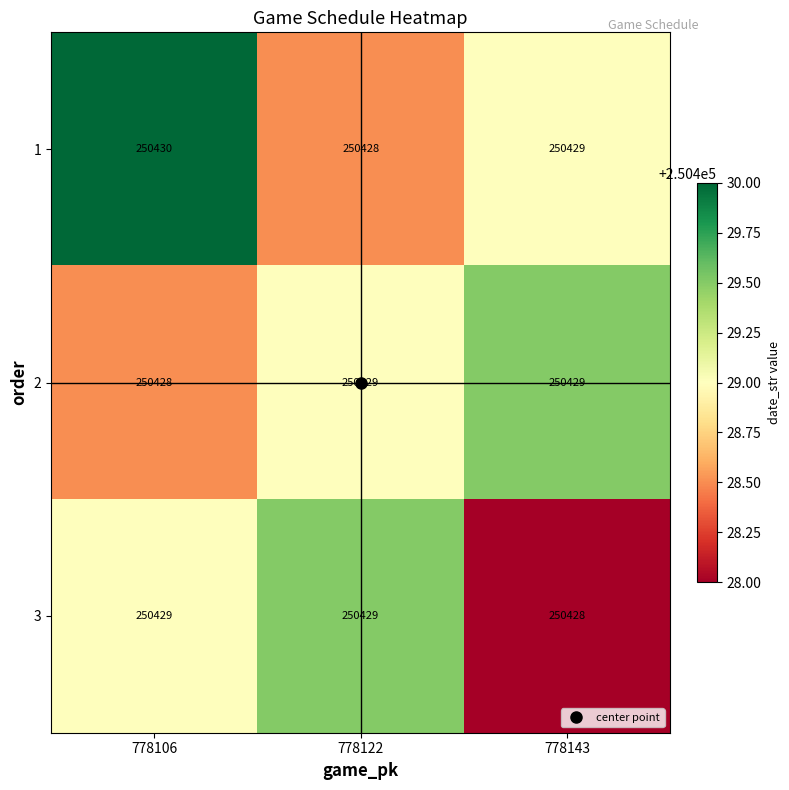

What is the total value across all series at 778143?

751286